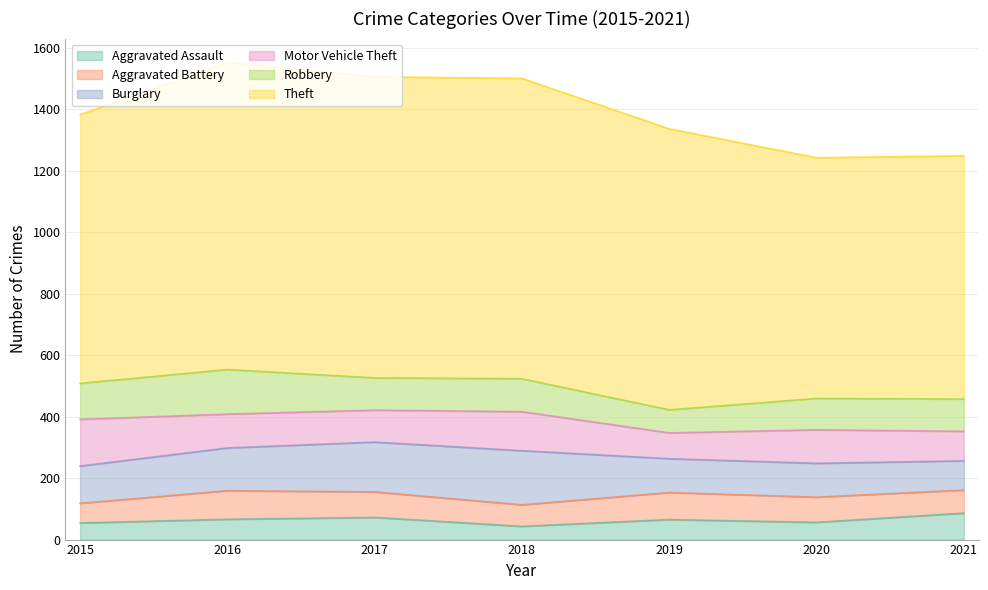

How many data points in Motor Vehicle Theft are less than 109?

3